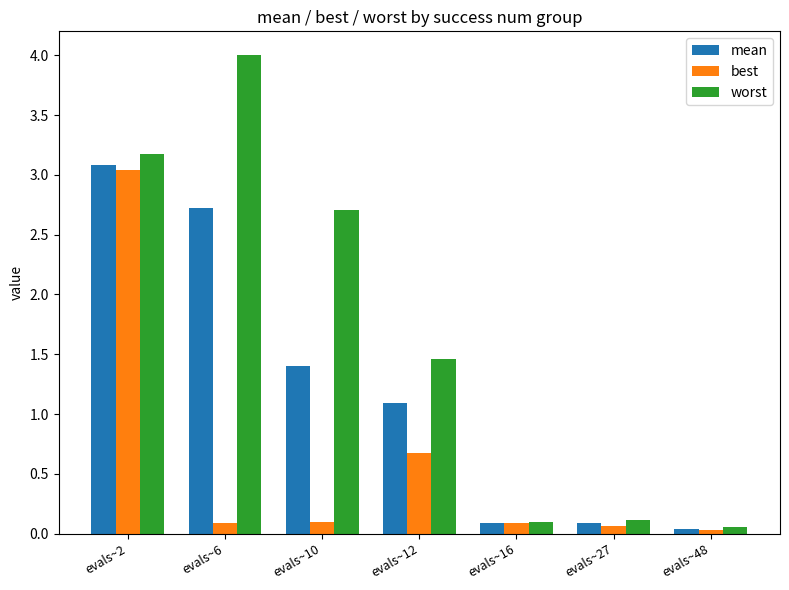

The best series shows 0.7 at evals~12. True or false?

True